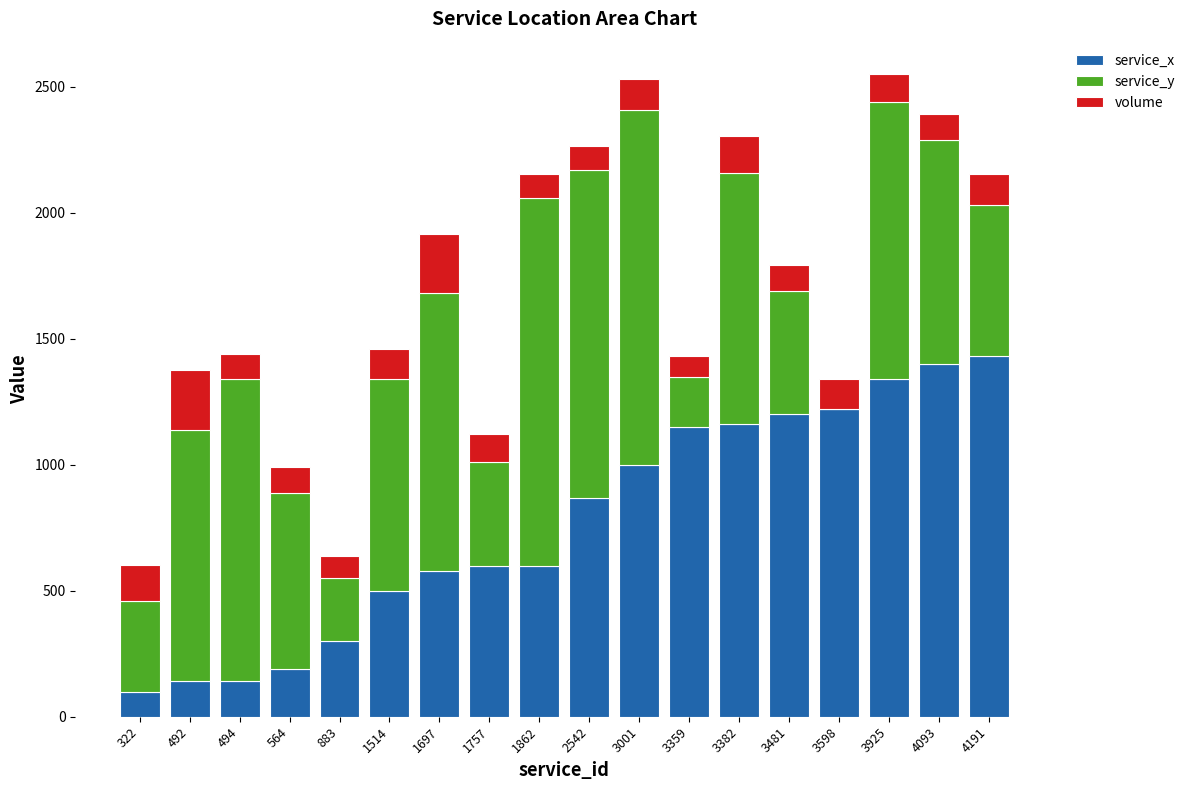

The value of service_x at 3001 is 593. True or false?

False